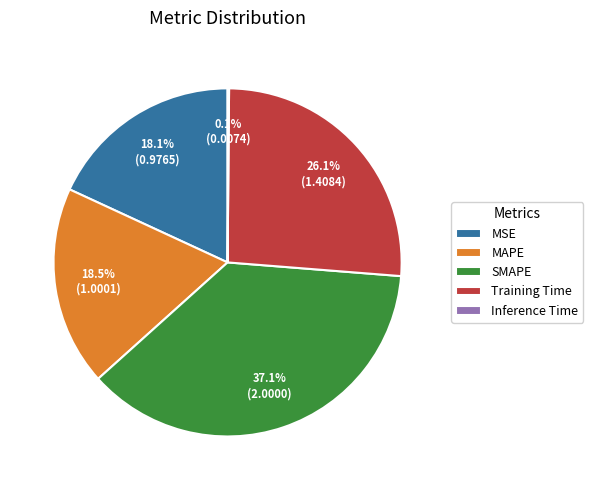

What is the ratio of the value at MAPE to the value at SMAPE?

0.5